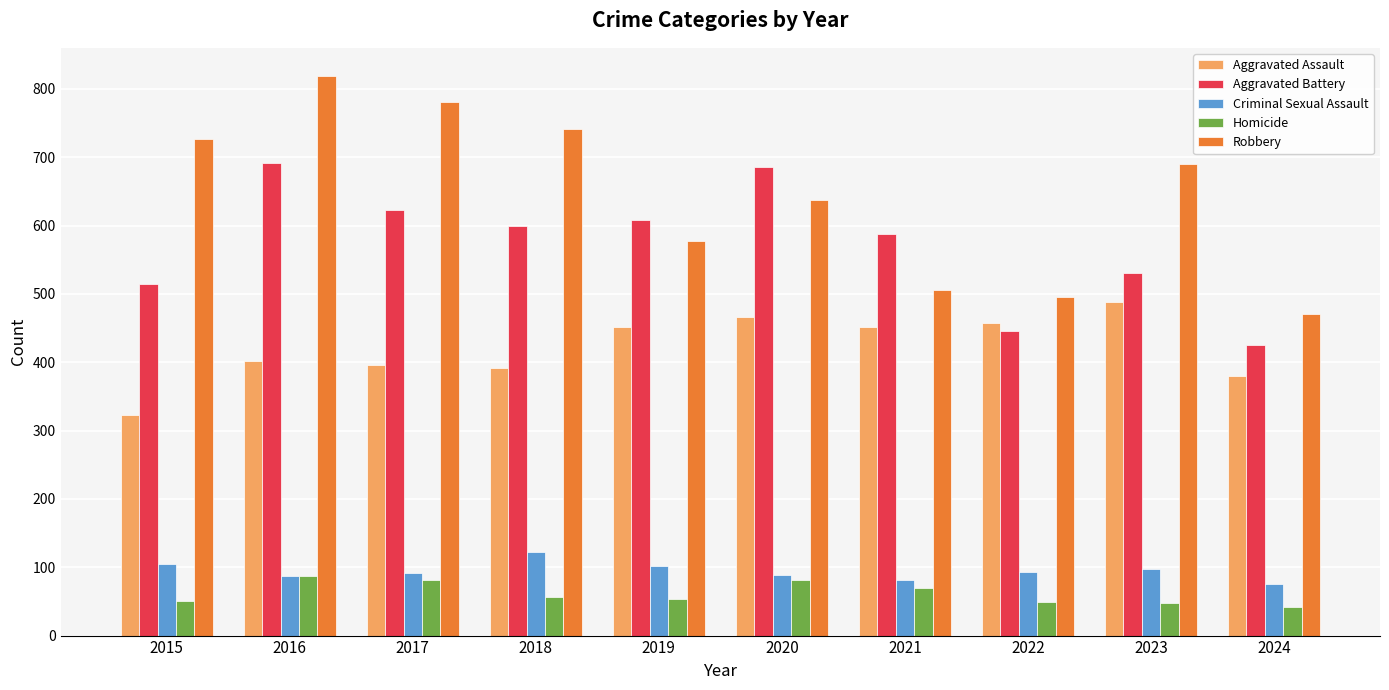

What is the value of the Homicide bar at the 5th from the left?

53